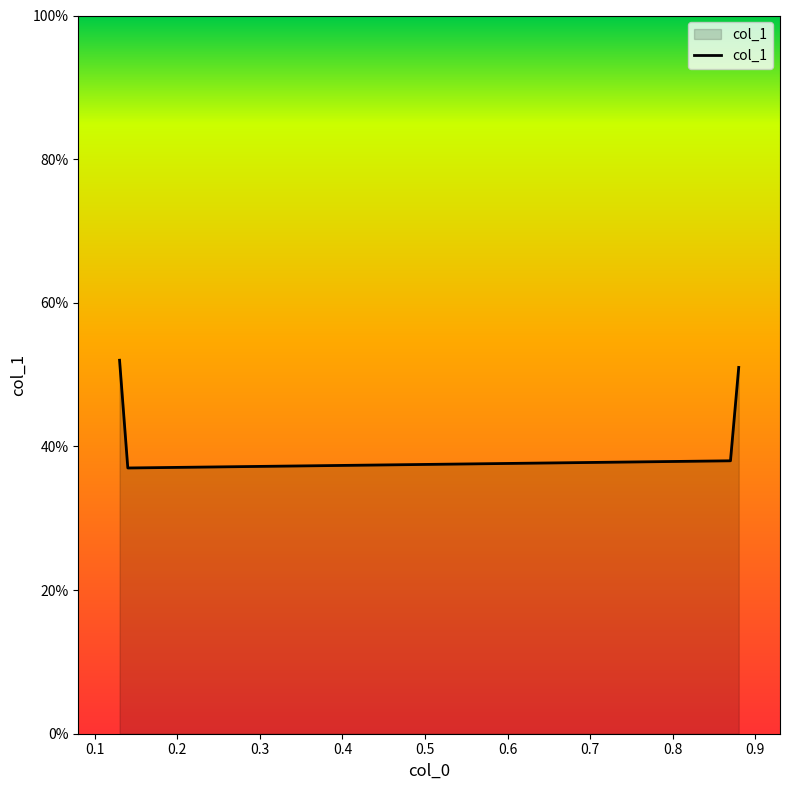

Does the chart display data point markers on the line(s)?

No